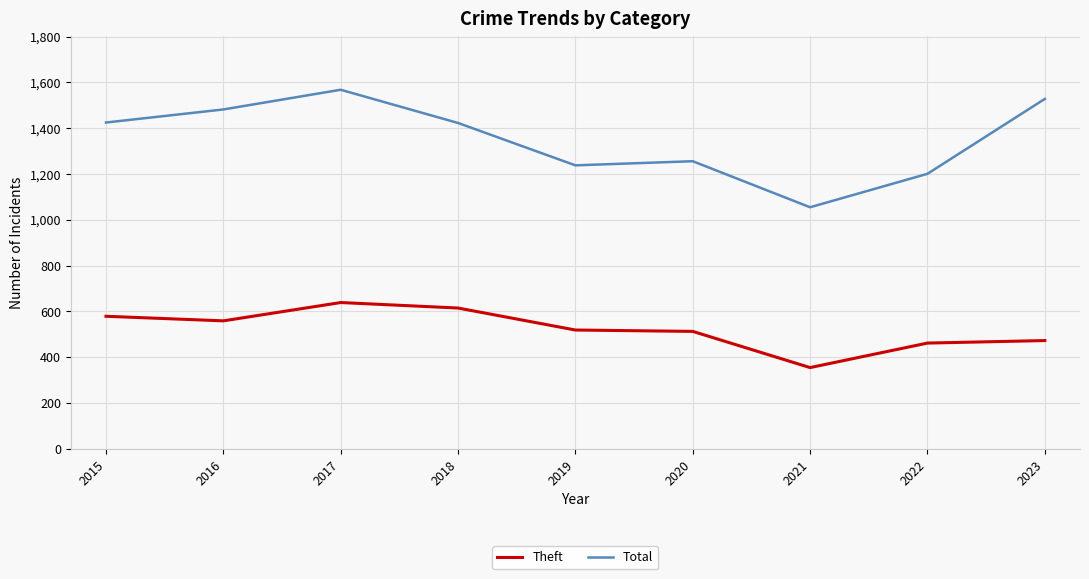

True or false: Theft and Total cross at least once.

False